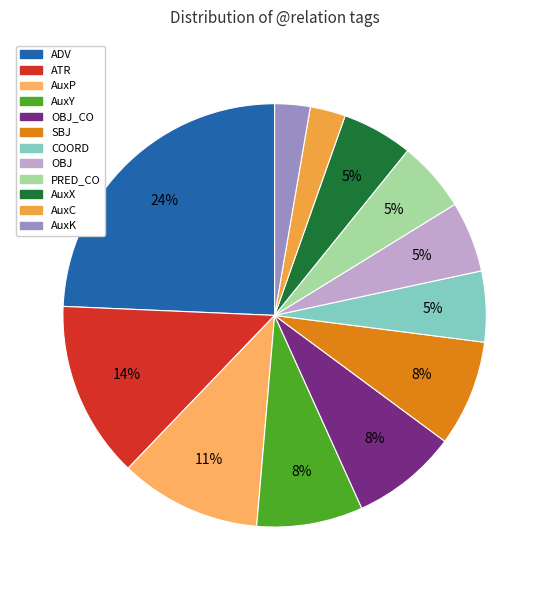

How many slices are in this pie chart?

12